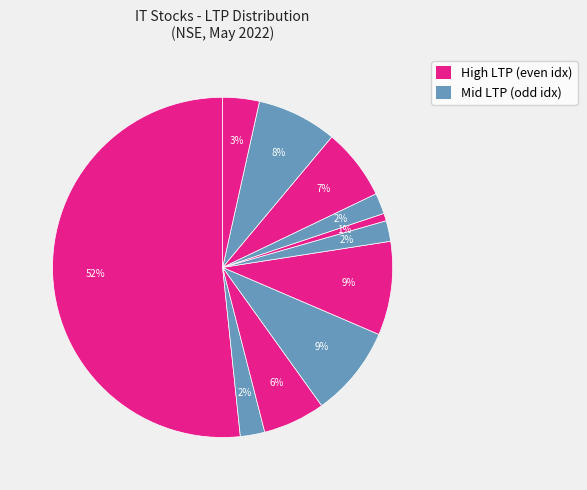

Count the number of slices in the pie.

11